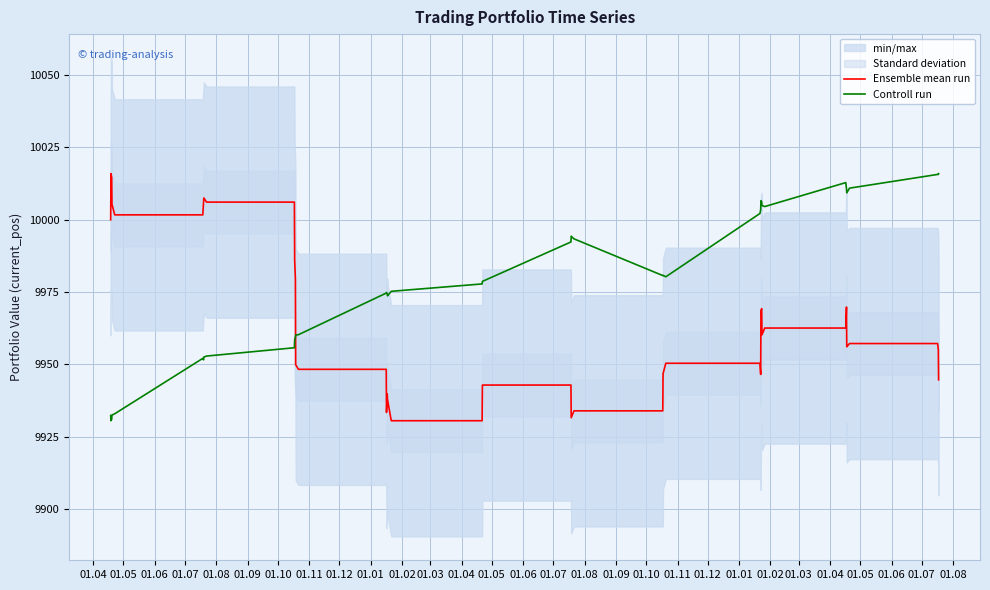

List the series in order of their peak value, highest first.

Ensemble mean run, Controll run